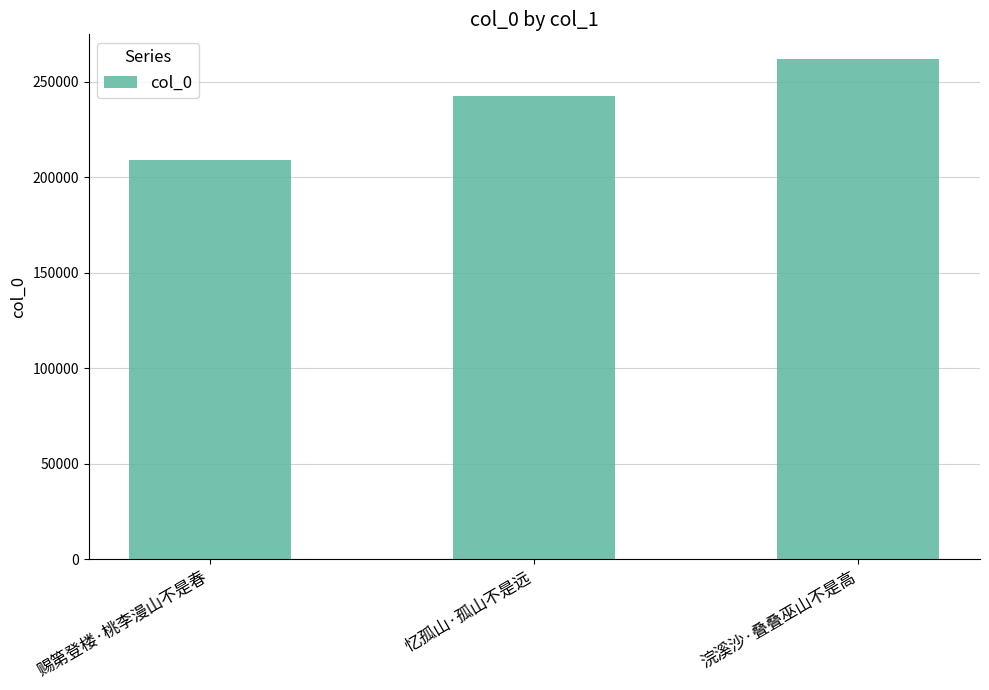

Reading left to right, list all the values displayed in this chart.

209187	242375	261826